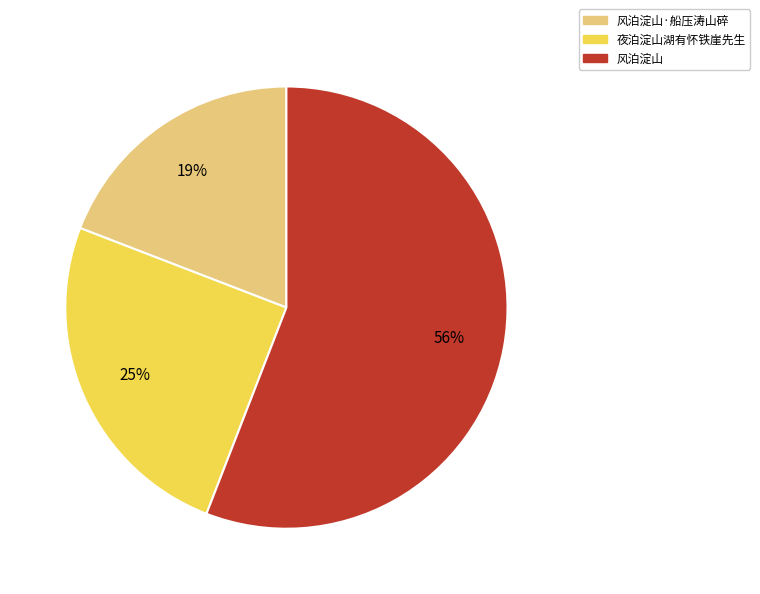

To the nearest percent, what is the difference between the largest and smallest slice percentages?

37%